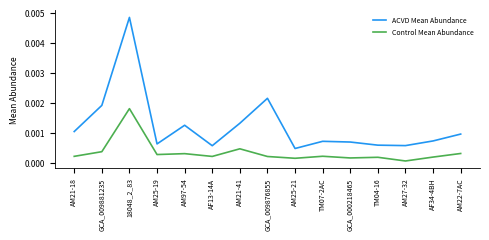

Where is ACVD Mean Abundance nearest to the value 0?

AM25-21